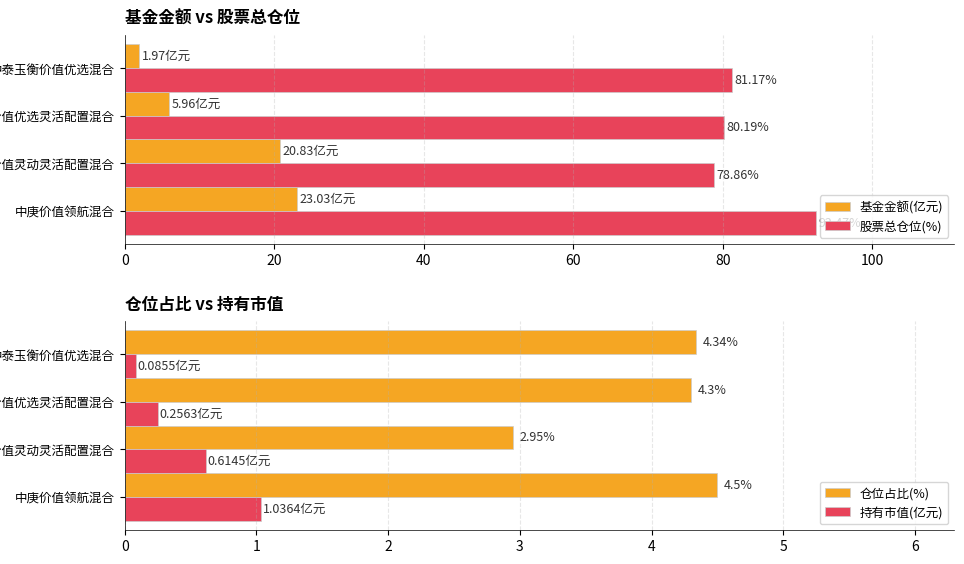

The 仓位占比(%) series shows 4.5 at 中庚价值领航混合. True or false?

True